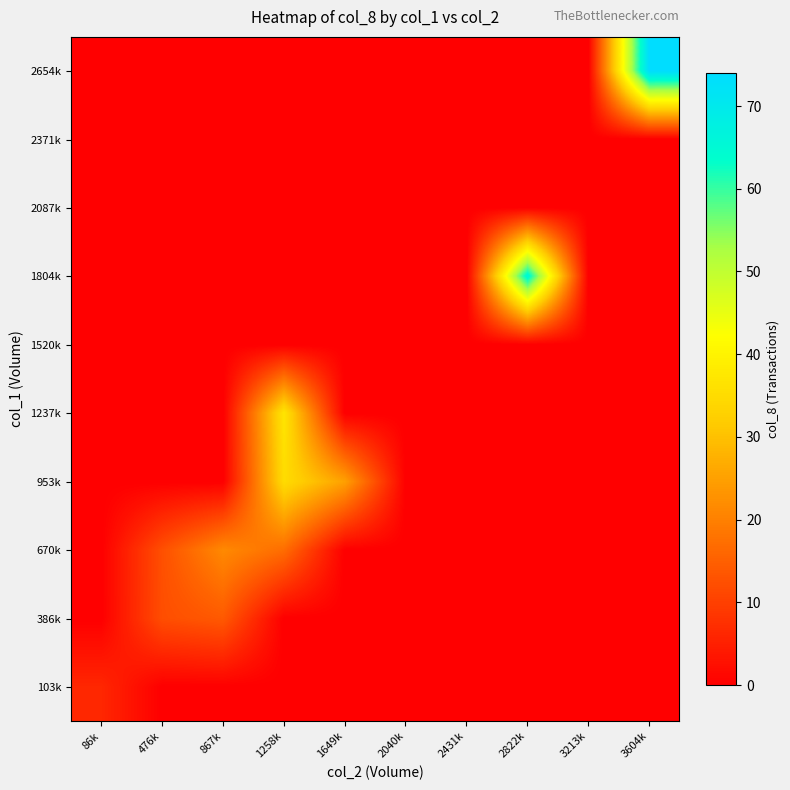

Rank the series by their maximum value, from lowest to highest.

1520k, 2087k, 2371k, 103k, 386k, 670k, 953k, 1237k, 1804k, 2654k